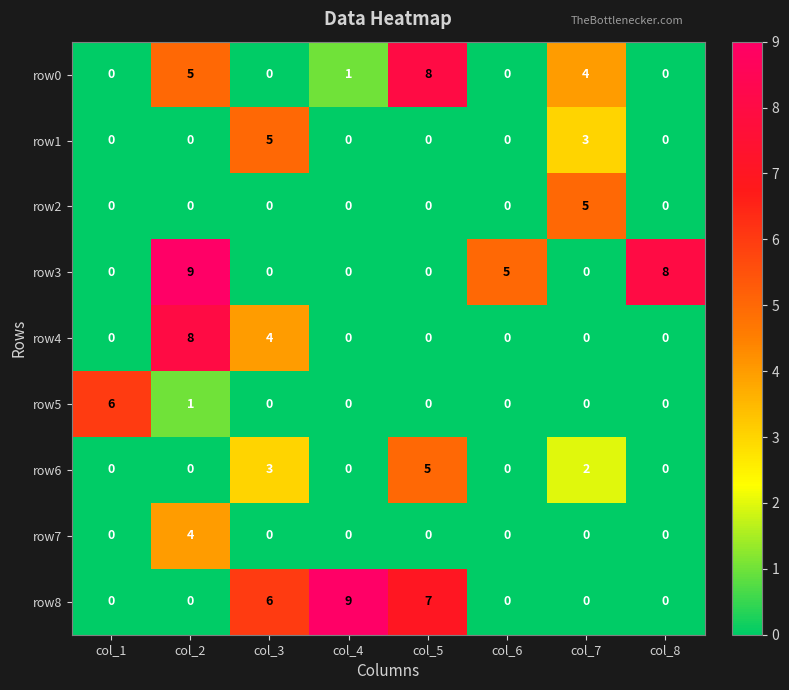

At which category is the sum across all series the highest?

col_2